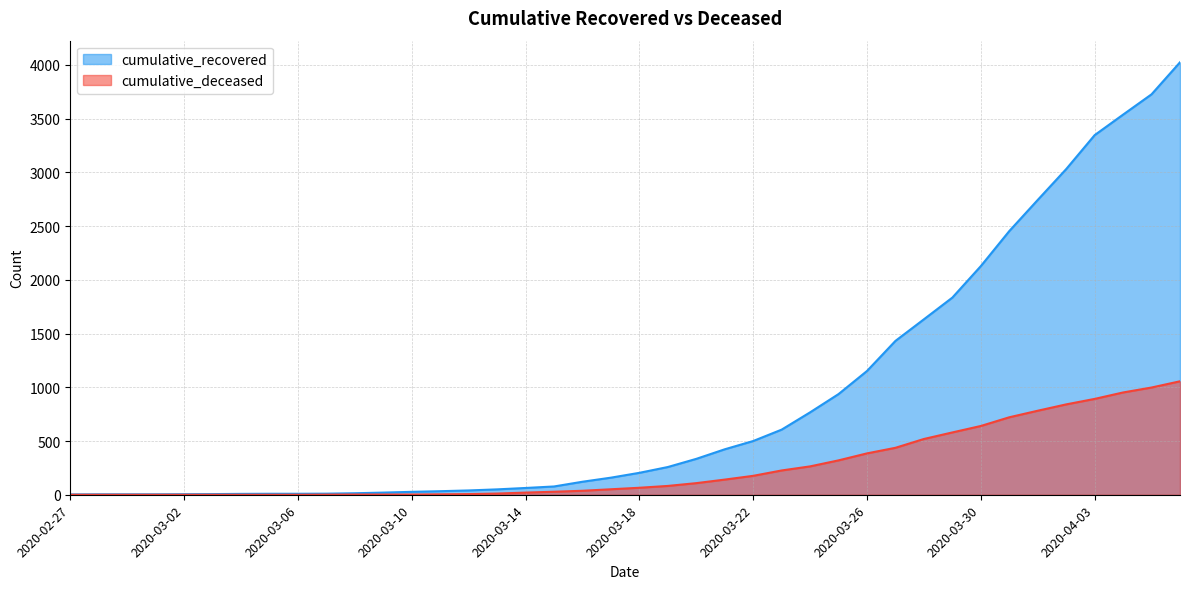

Is the value of cumulative_deceased at 2020-03-22 greater than the value of cumulative_recovered at 2020-03-10?

Yes